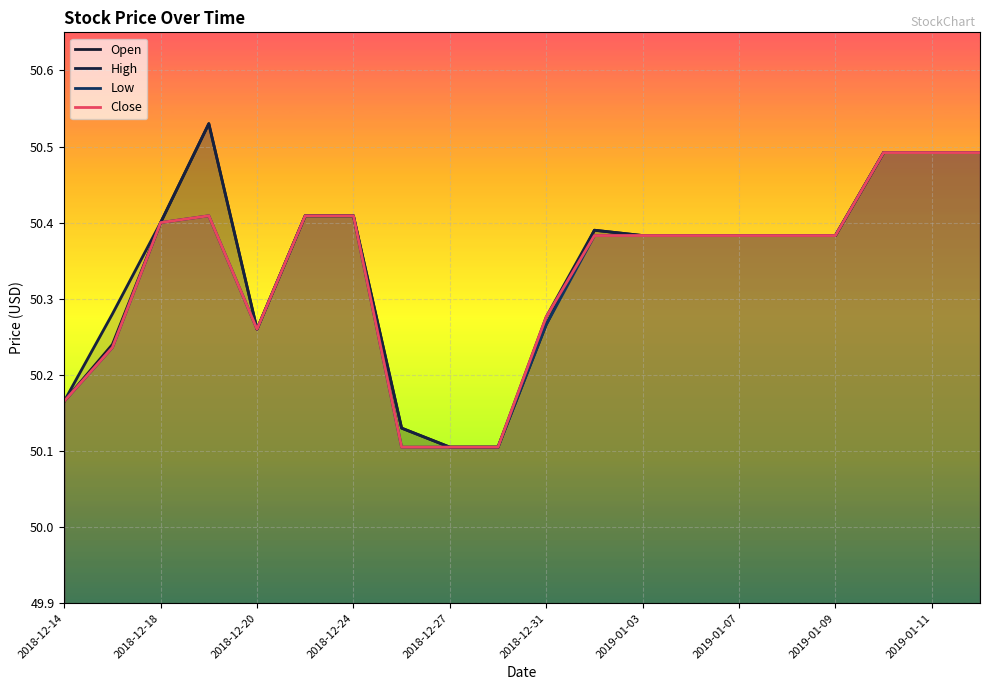

How many distinct data groups are displayed?

4